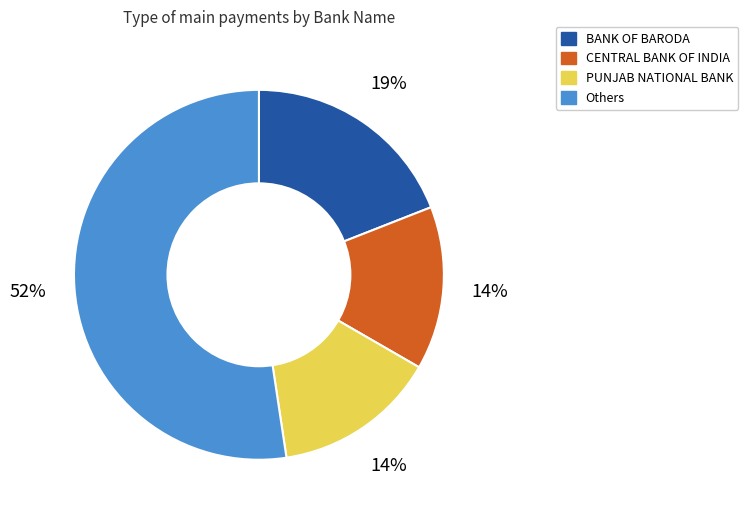

Is there a majority slice in this chart?

Yes